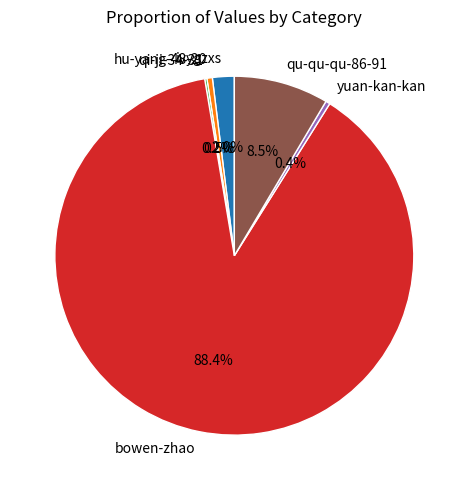

What percentage do hu-yang-48-20 and qu-qu-qu-86-91 together represent?

9.0%